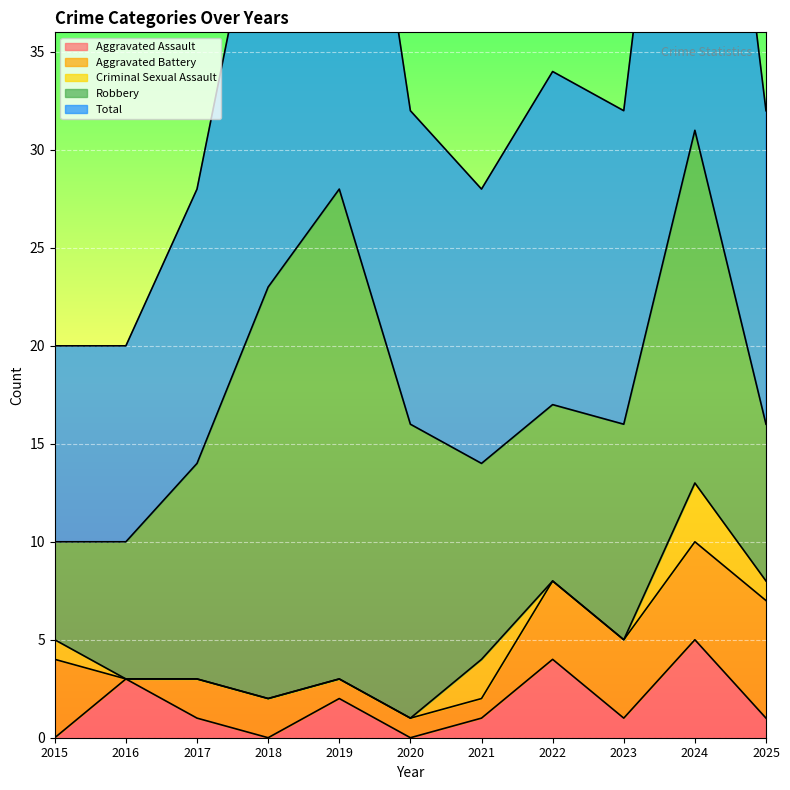

Reading right to left, transcribe all the data shown in this chart.

Aggravated Assault: 1	5	1	4	1	0	2	0	1	3	0
Aggravated Battery: 6	5	4	4	1	1	1	2	2	0	4
Criminal Sexual Assault: 1	3	0	0	2	0	0	0	0	0	1
Robbery: 8	18	11	9	10	15	25	21	11	7	5
Total: 16	31	16	17	14	16	28	23	14	10	10